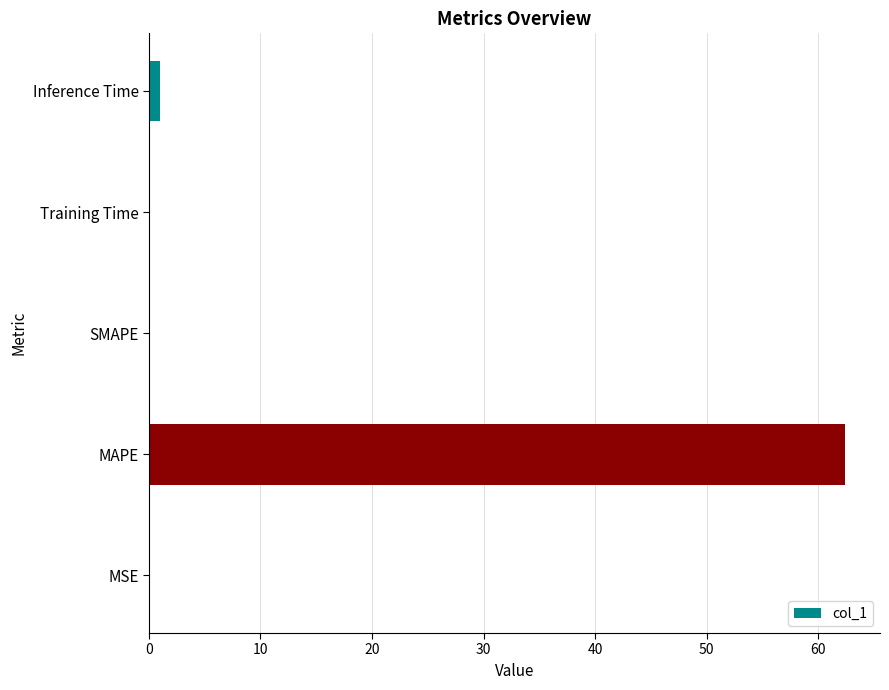

What is the greatest value displayed?

62.4